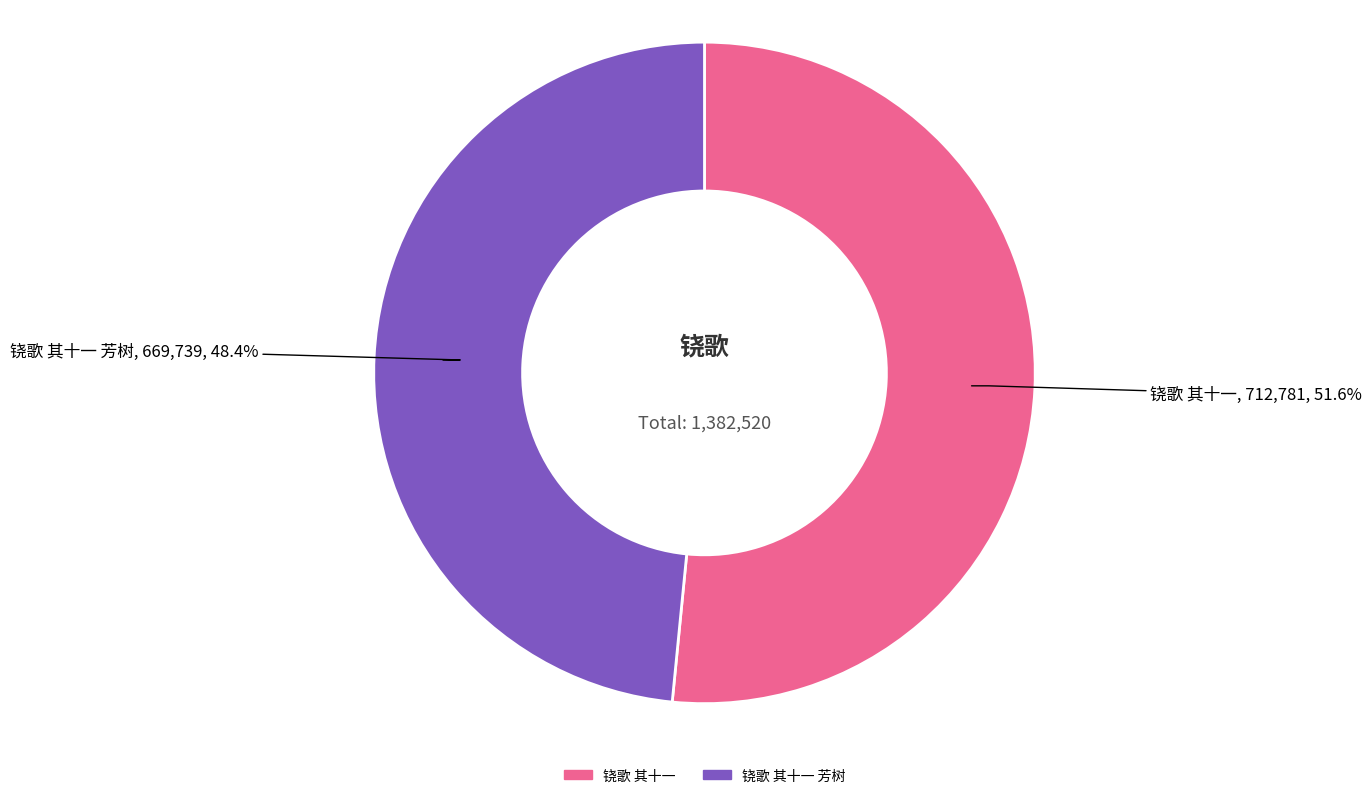

Does any single category account for the majority?

Yes